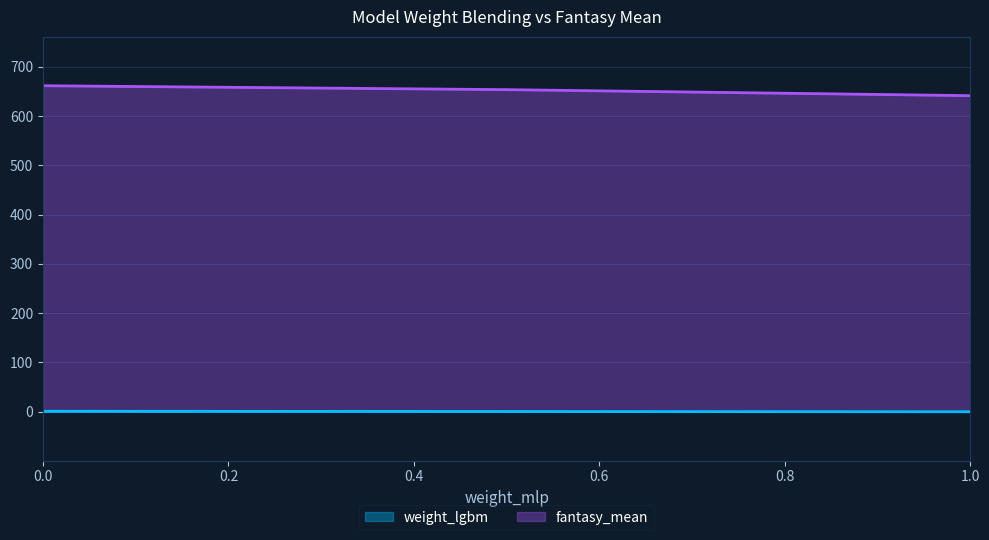

At 0.0, list the series in order from smallest to largest.

weight_lgbm, fantasy_mean